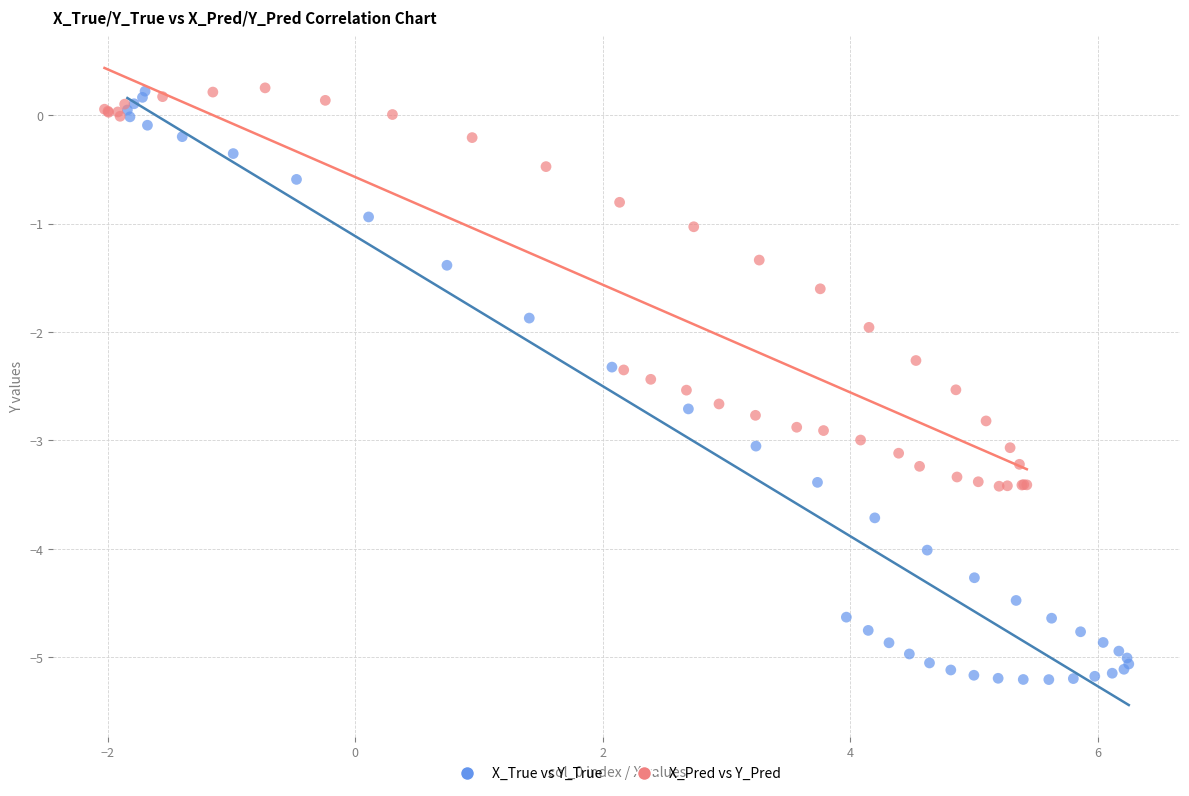

Which series contains the lowest Y value?

X_True vs Y_True